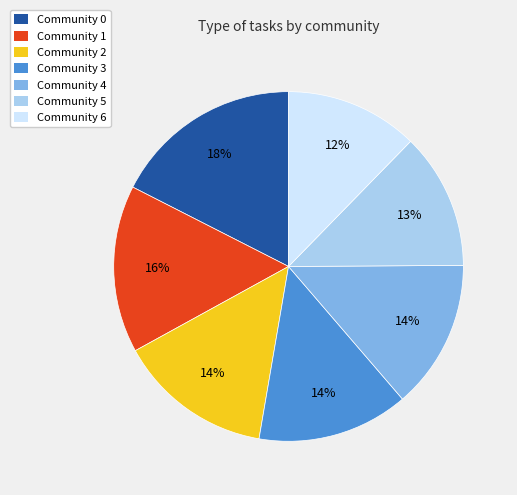

What is the largest slice in the pie chart?

Community 0